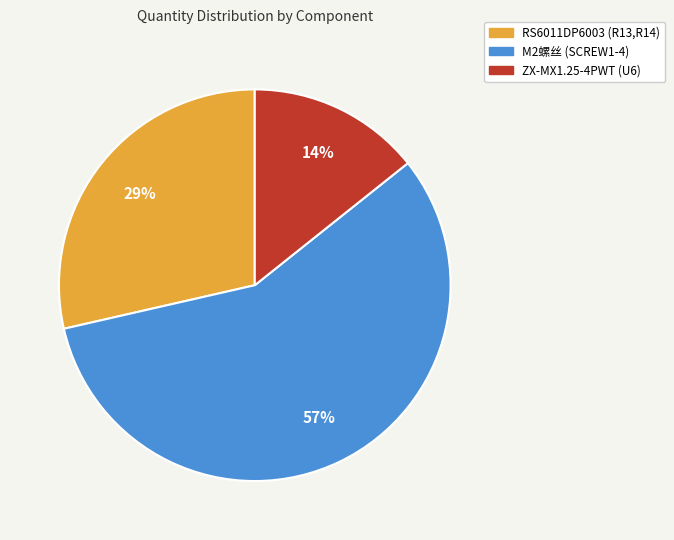

To the nearest percent, what is the average slice percentage?

33%